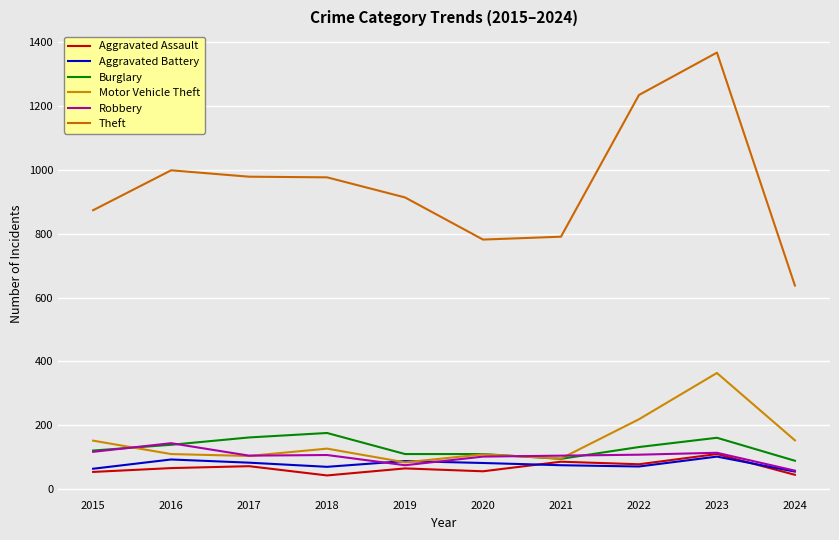

At which category does Robbery reach its first local valley?

2017